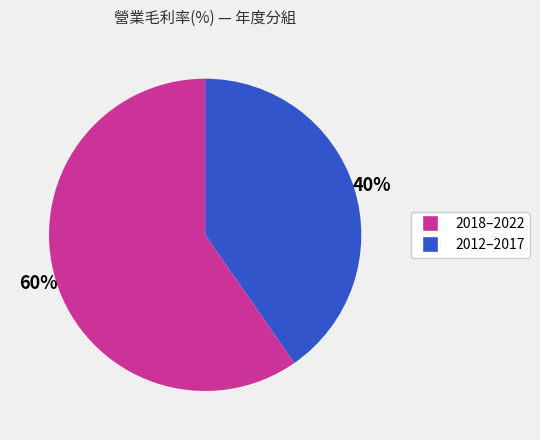

Does any single category account for the majority?

Yes